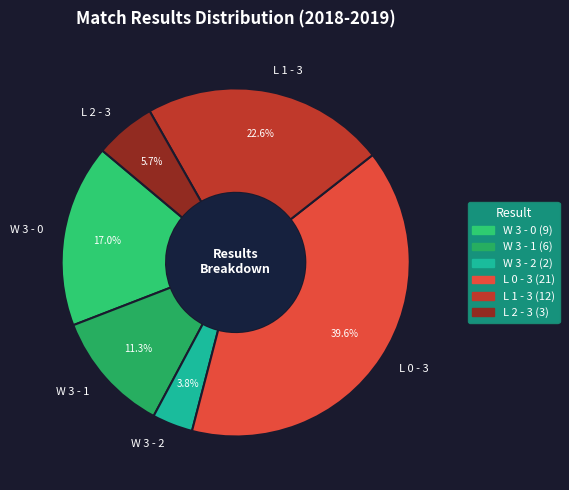

True or false: W 3 - 0 accounts for 17% of the total.

True